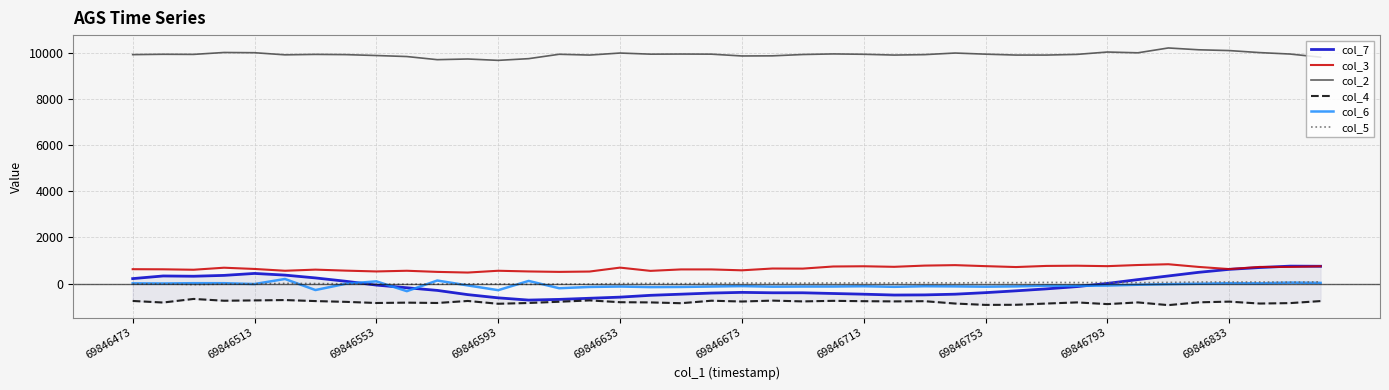

True or false: col_4 and col_6 cross at least once.

False